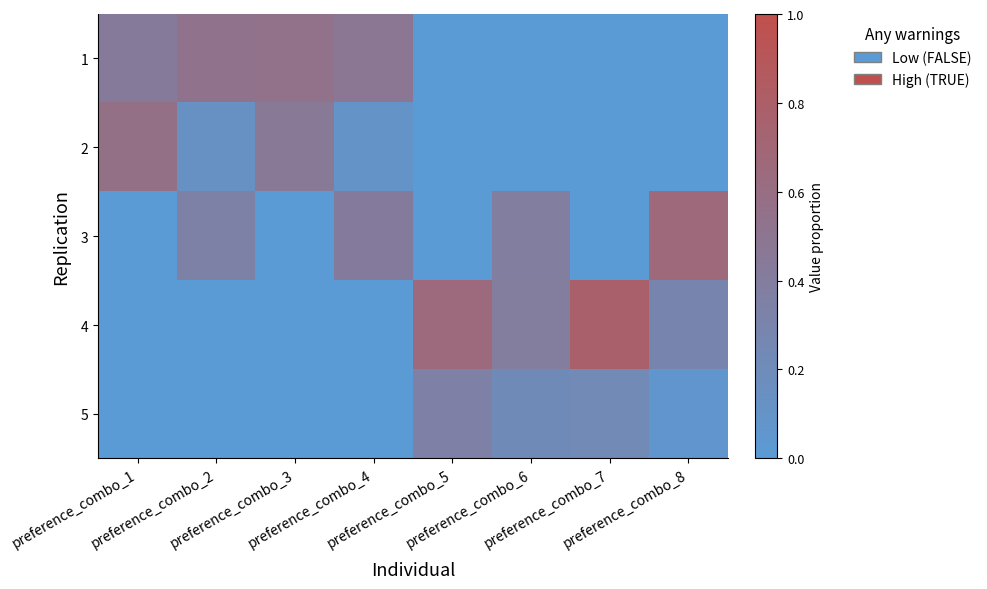

Reading left to right, transcribe all the data shown in this chart.

1: preference_combo_1=0.4	preference_combo_2=0.5	preference_combo_3=0.6	preference_combo_4=0.5	preference_combo_5=0.0	preference_combo_6=0.0	preference_combo_7=0.0	preference_combo_8=0.0
2: preference_combo_1=0.6	preference_combo_2=0.1	preference_combo_3=0.5	preference_combo_4=0.1	preference_combo_5=0.0	preference_combo_6=0.0	preference_combo_7=0.0	preference_combo_8=0.0
3: preference_combo_1=0.0	preference_combo_2=0.3	preference_combo_3=0.0	preference_combo_4=0.4	preference_combo_5=0.0	preference_combo_6=0.4	preference_combo_7=0.0	preference_combo_8=0.7
4: preference_combo_1=0.0	preference_combo_2=0.0	preference_combo_3=0.0	preference_combo_4=0.0	preference_combo_5=0.7	preference_combo_6=0.4	preference_combo_7=0.8	preference_combo_8=0.3
5: preference_combo_1=0.0	preference_combo_2=0.0	preference_combo_3=0.0	preference_combo_4=0.0	preference_combo_5=0.3	preference_combo_6=0.2	preference_combo_7=0.2	preference_combo_8=0.1